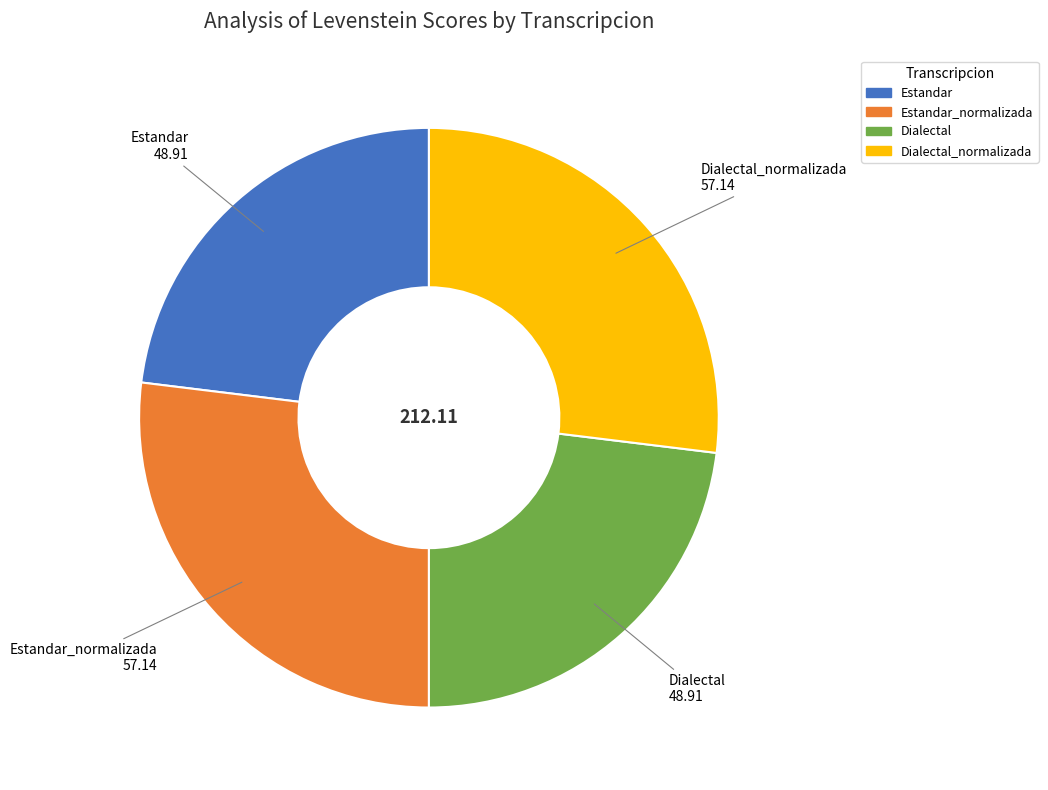

Is there any slice that represents more than half of the pie?

No